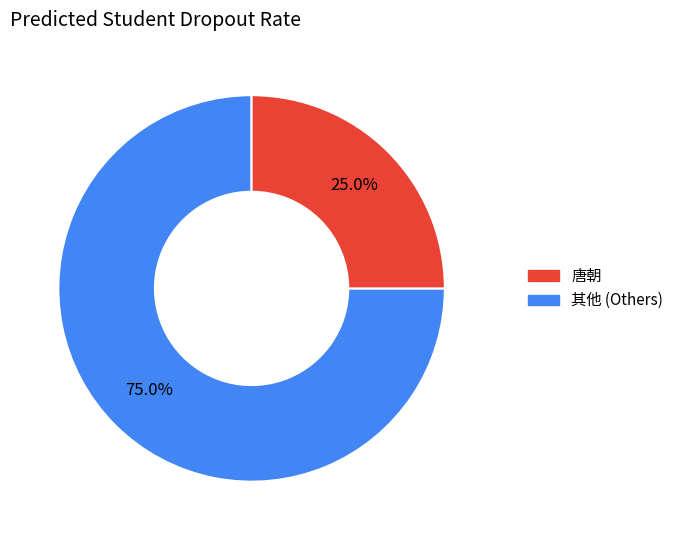

Does any single category account for the majority?

Yes